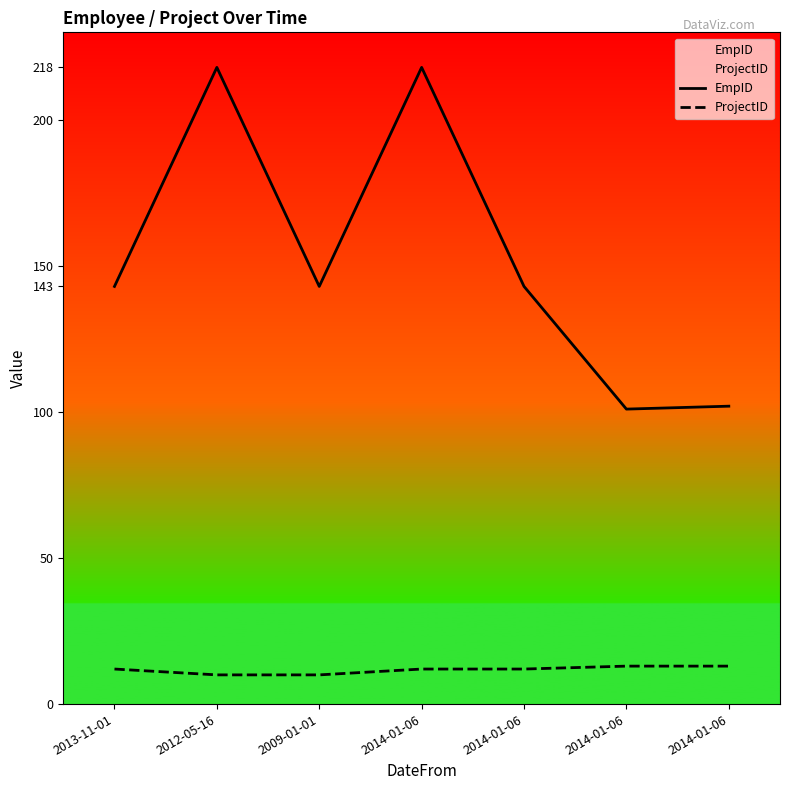

What are all the series names shown in the legend?

EmpID, ProjectID